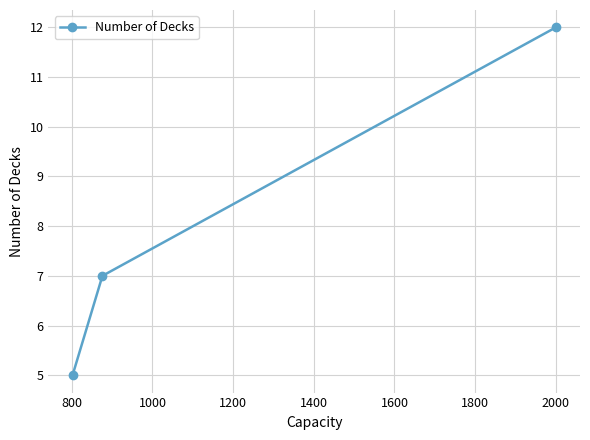

What is the average value?

8